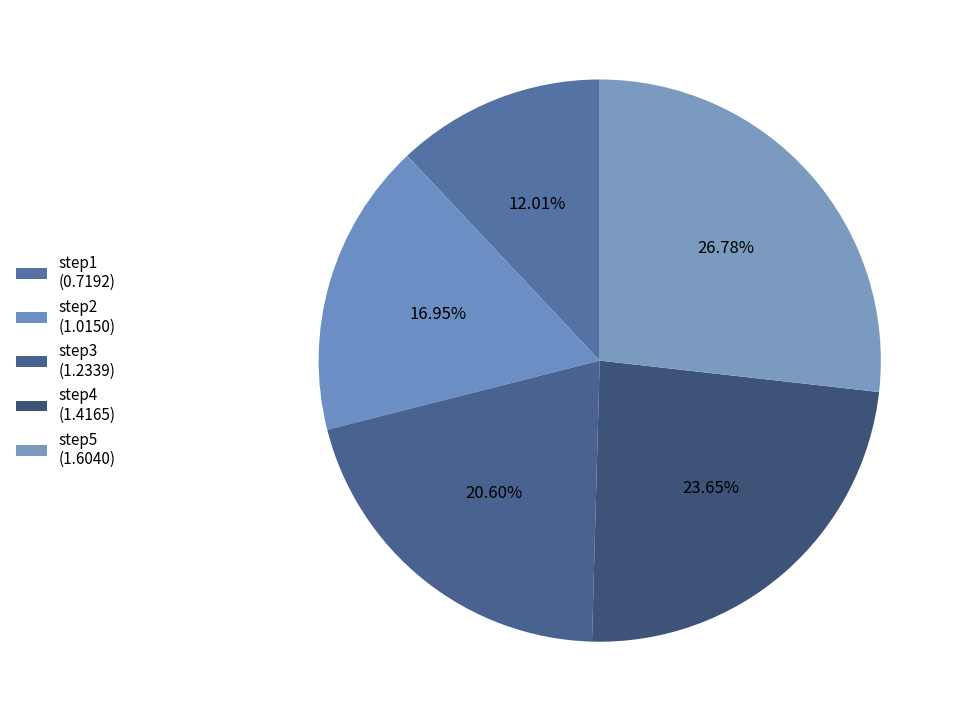

To the nearest percent, what is the difference between the step5 and step1 slice percentages?

15%